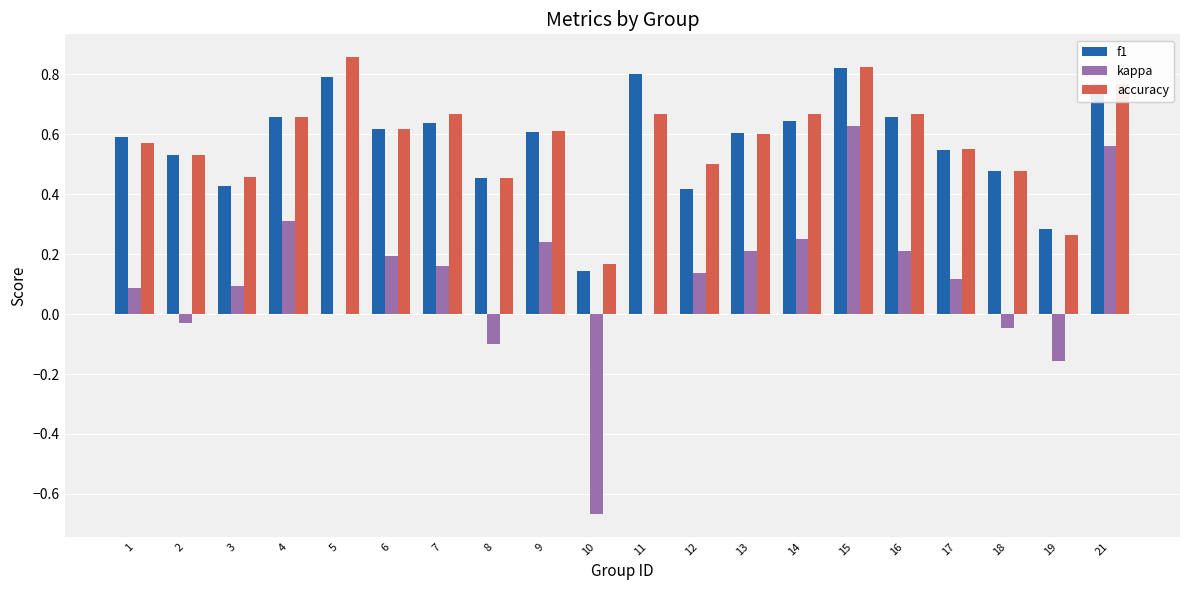

What are all the series names shown in the legend?

f1, kappa, accuracy